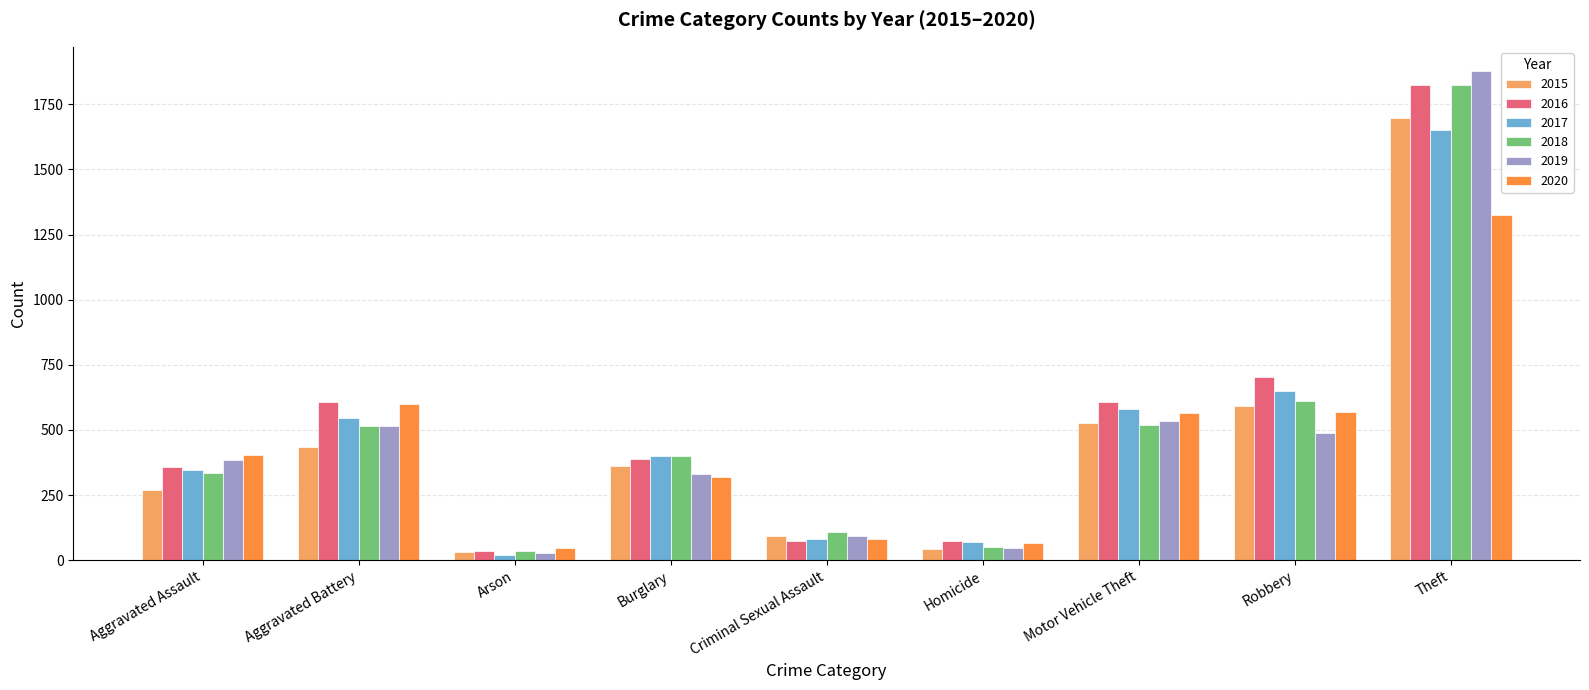

Is the value of 2017 at Burglary greater than the value of 2019 at Theft?

No